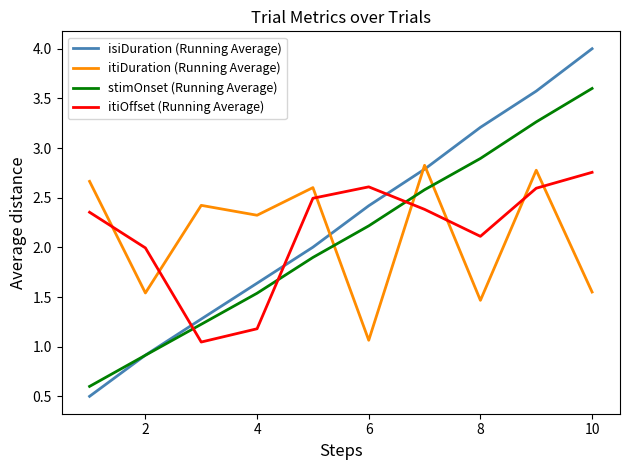

What is the difference between the second highest and second lowest values in the itiOffset (Running Average) series?

1.4